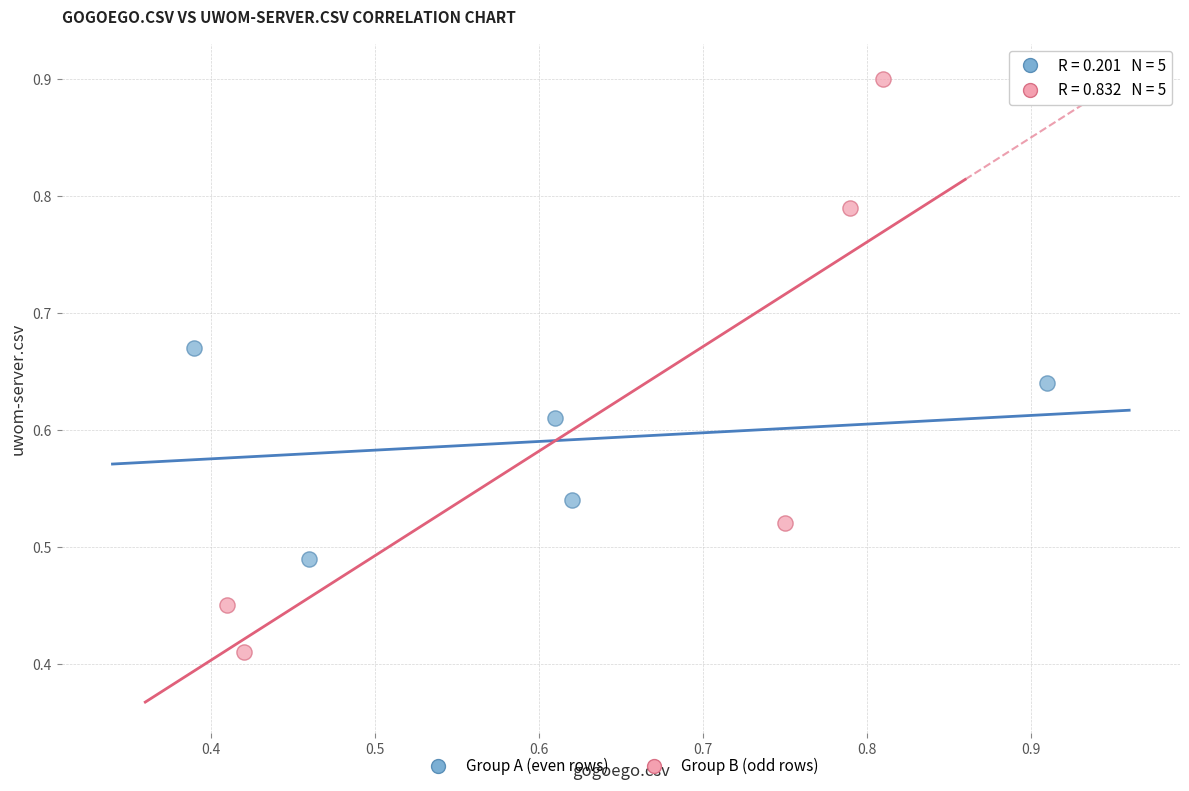

What are all the series names shown in the legend?

Group A (even rows), Group B (odd rows)